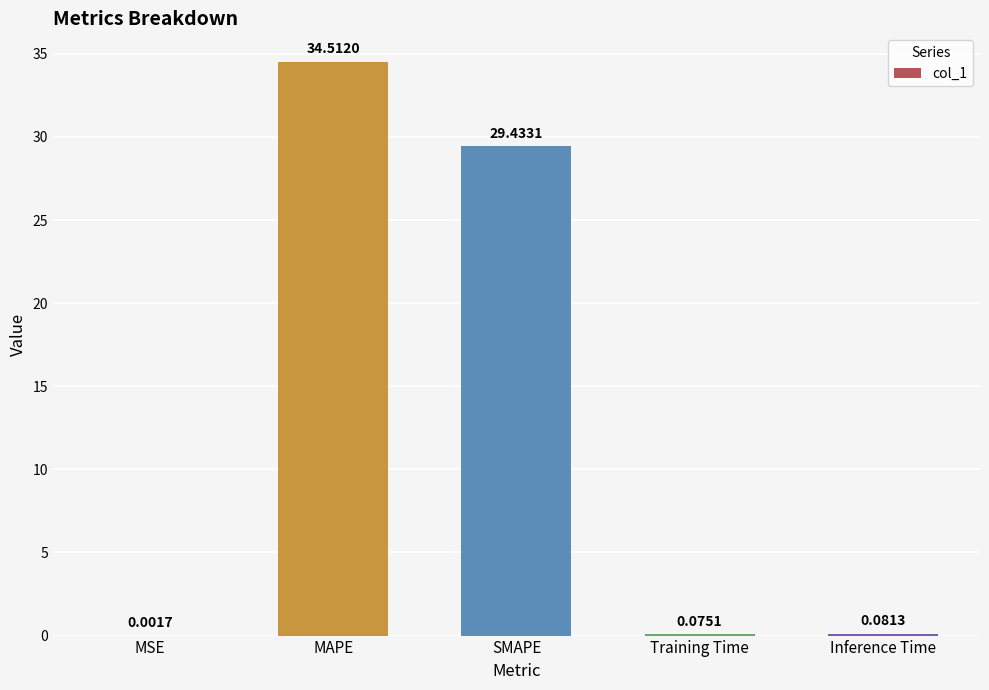

Does the chart contain stacked bars?

No